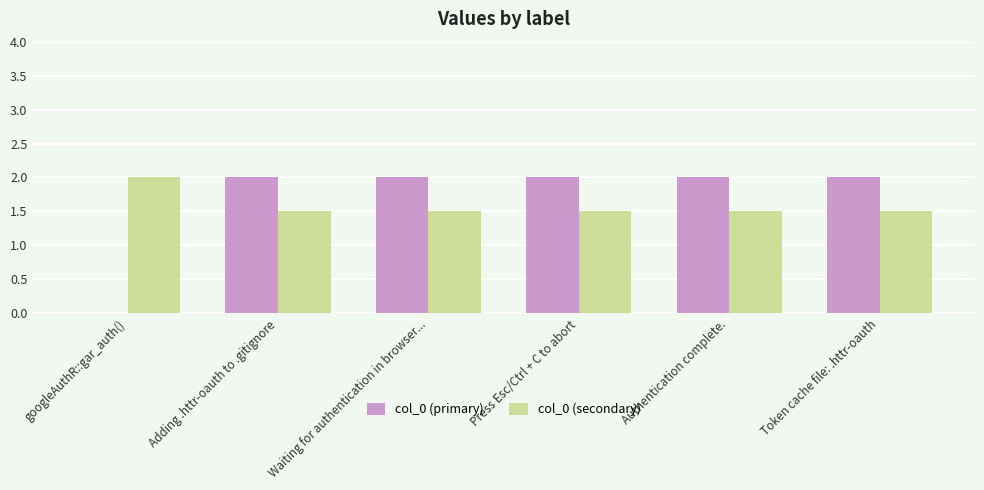

Between googleAuthR::gar_auth() and Waiting for authentication in browser..., which series saw the biggest shift?

col_0 (primary)